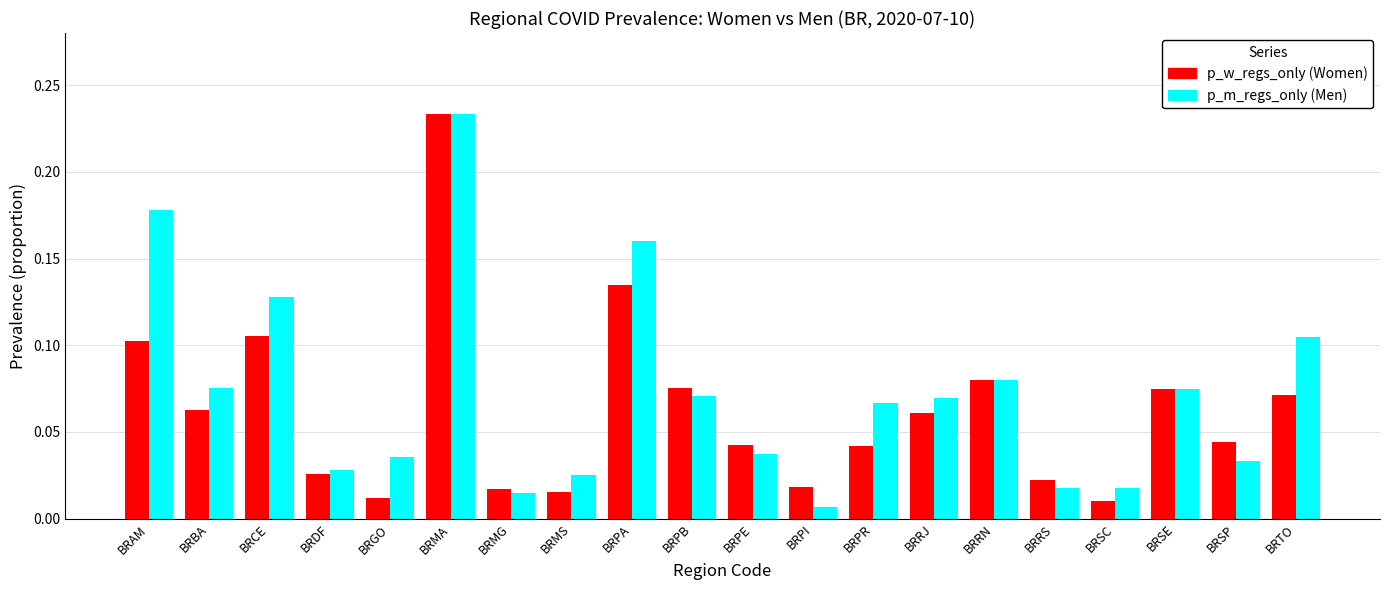

How many bars are there in each group?

2